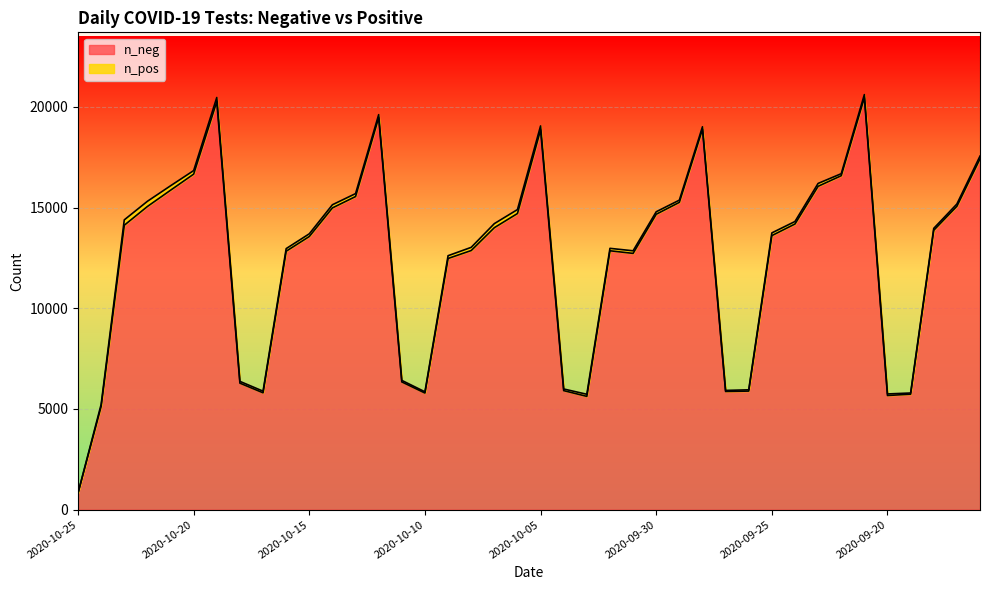

List the labels in order of value, smallest first.

2020-10-25, 2020-10-24, 2020-10-03, 2020-09-20, 2020-09-19, 2020-10-10, 2020-10-17, 2020-09-27, 2020-09-26, 2020-10-04, 2020-10-18, 2020-10-11, 2020-10-09, 2020-10-01, 2020-10-16, 2020-10-02, 2020-10-08, 2020-10-15, 2020-09-25, 2020-09-18, 2020-10-07, 2020-10-23, 2020-09-24, 2020-09-30, 2020-10-06, 2020-10-14, 2020-10-22, 2020-09-17, 2020-09-29, 2020-10-13, 2020-10-21, 2020-09-23, 2020-09-22, 2020-10-20, 2020-09-16, 2020-10-05, 2020-09-28, 2020-10-12, 2020-10-19, 2020-09-21